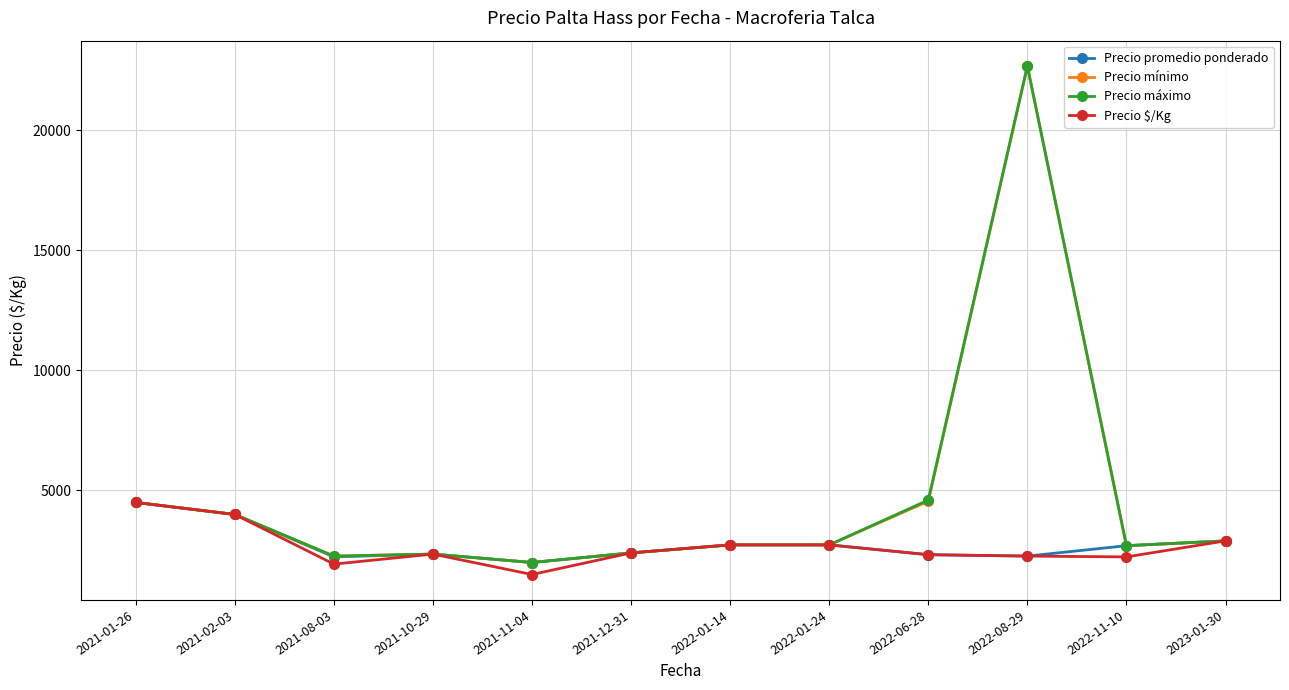

Which series changed the most between 2021-08-03 and 2022-06-28?

Precio máximo